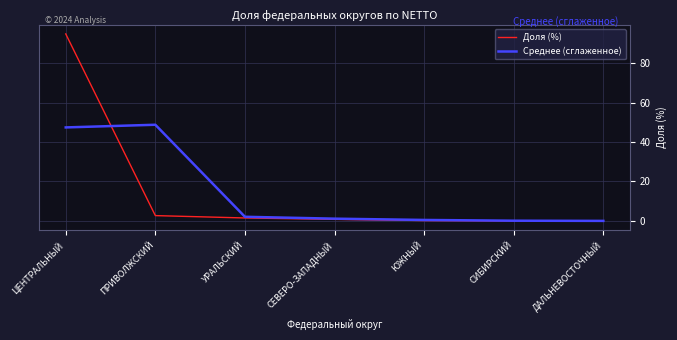

Which series has the widest spread of values?

Доля (%)